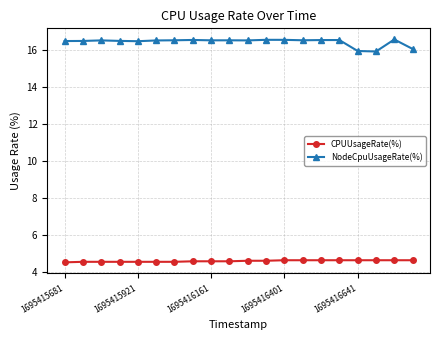

At how many categories does at least one series exceed 5?

20